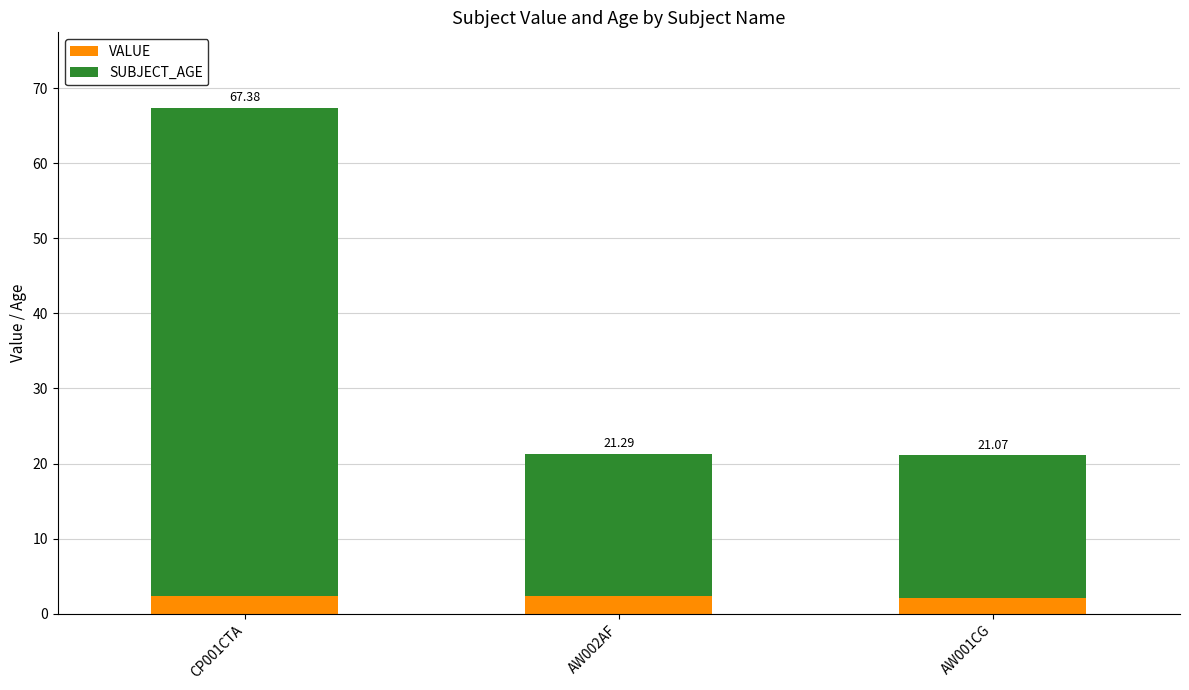

List the labels in order of VALUE value, smallest first.

AW001CG, AW002AF, CP001CTA